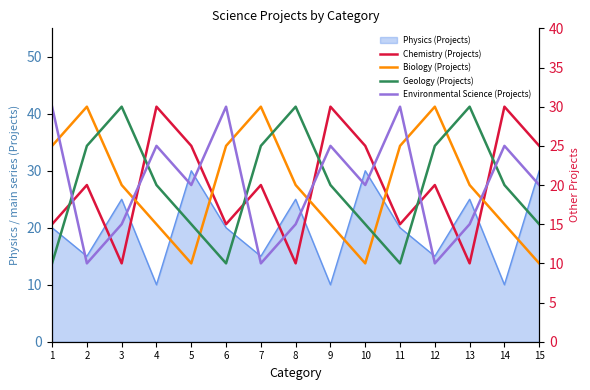

Count the number of categories in the chart.

15